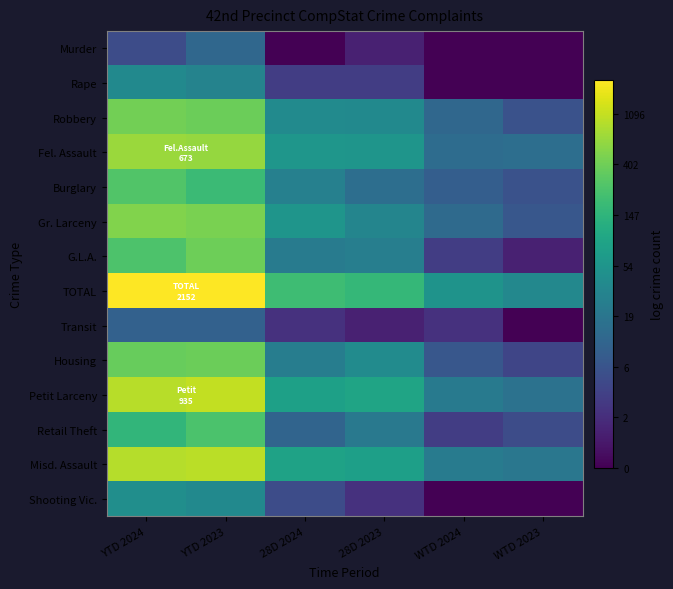

List the series in order of their peak value, highest first.

TOTAL, Petit Larceny, Misd. Assault, Fel. Assault, Gr. Larceny, Robbery, G.L.A., Housing, Burglary, Retail Theft, Shooting Vic., Rape, Murder, Transit